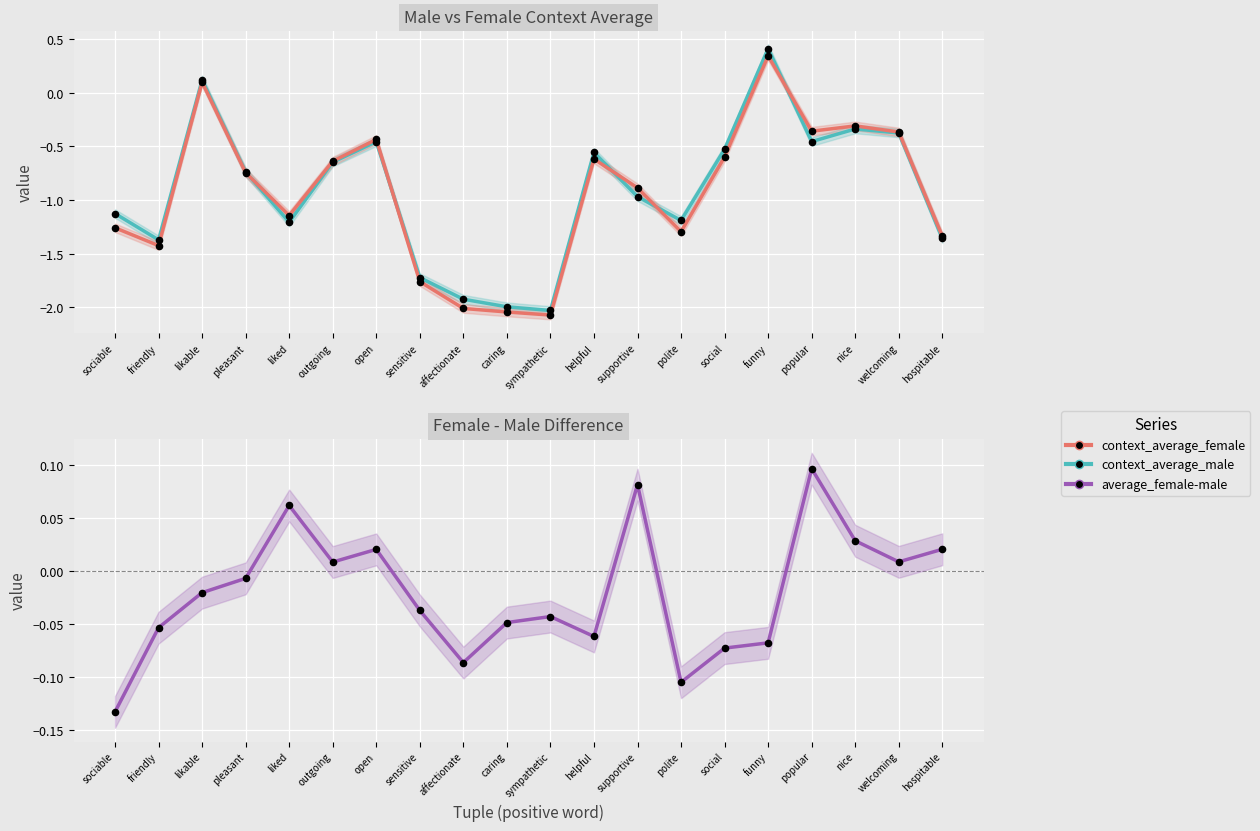

Which series reaches the minimum Y coordinate?

context_average_female